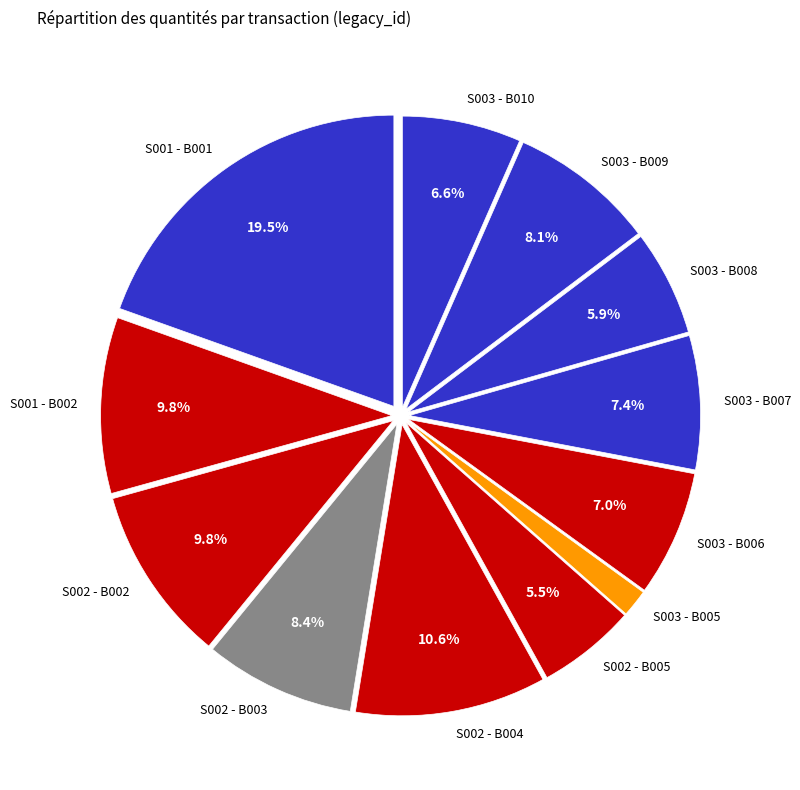

To the nearest percent, what is the combined percentage of S002 - B004 and S003 - B005?

12%